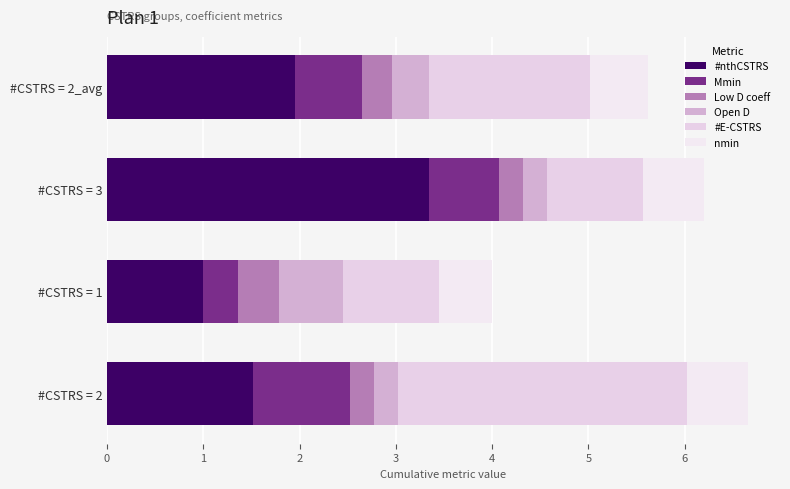

Count the number of data series in this chart.

6